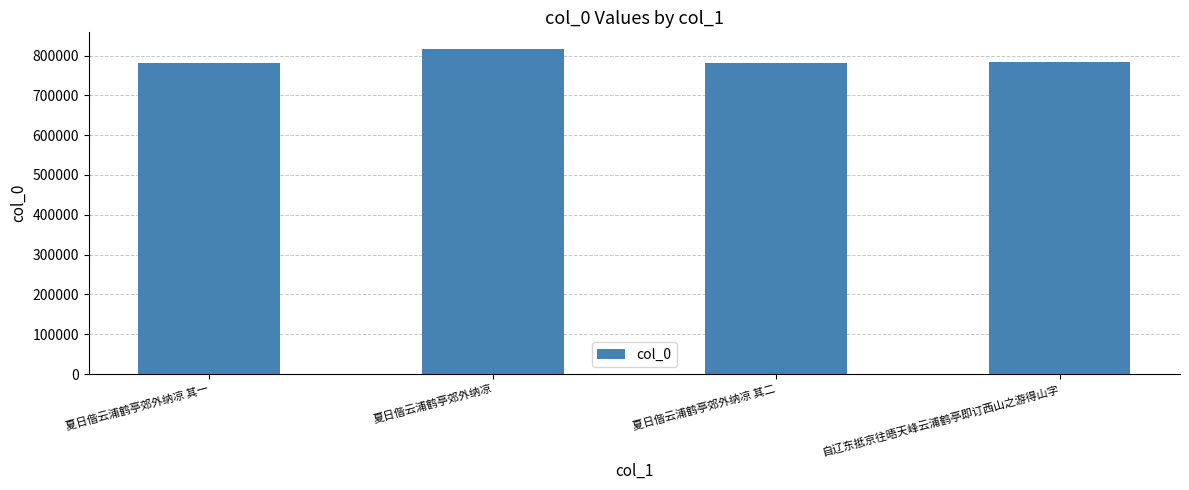

What is the ratio of the value at 夏日偕云浦鹤亭郊外纳凉 其一 to the value at 自辽东抵京往晤天峰云浦鹤亭即订西山之游得山字?

1.0